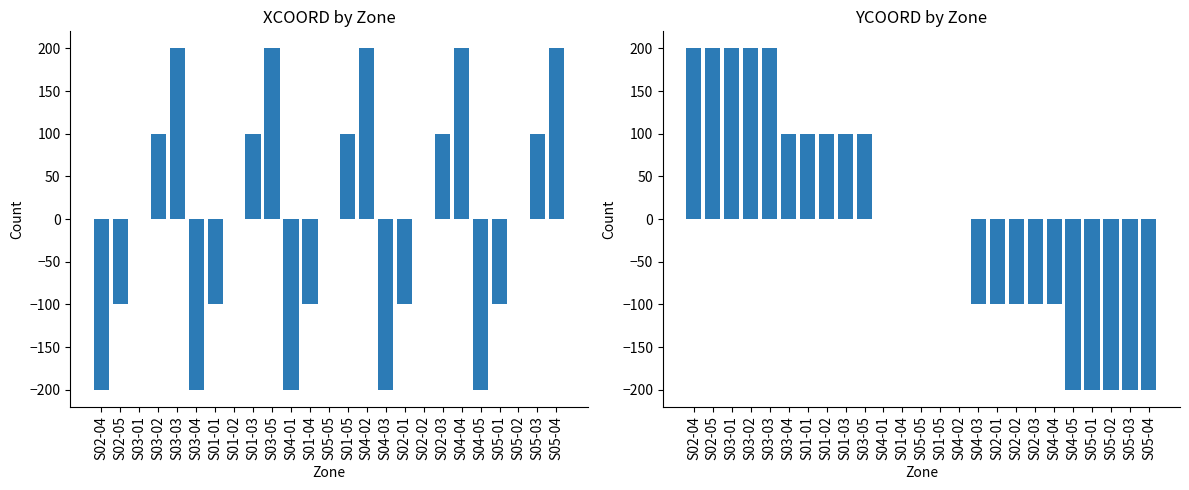

The value of XCOORD at S01-01 is -44. True or false?

False